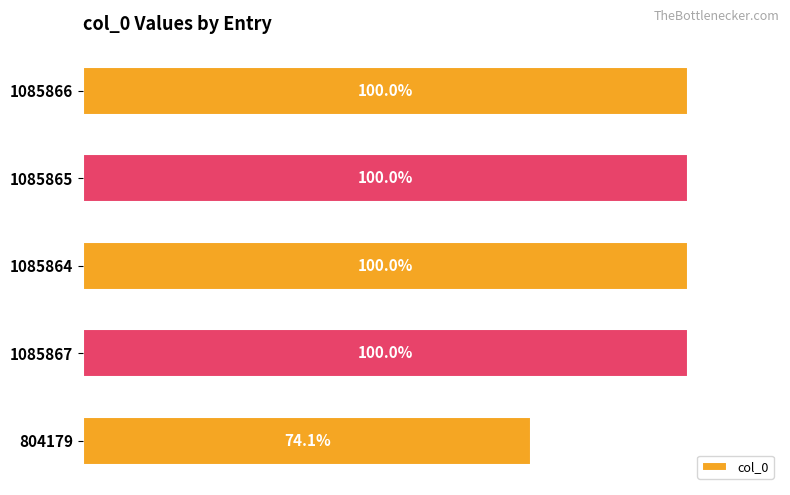

Are the bars horizontal?

Yes